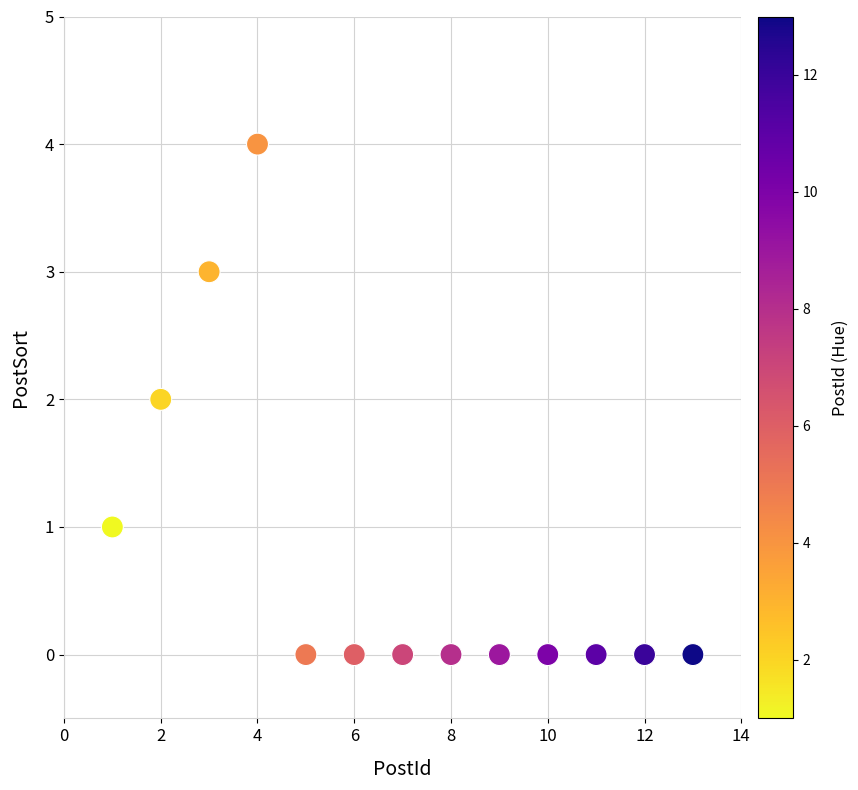

What is the range of Y values (max minus min)?

4